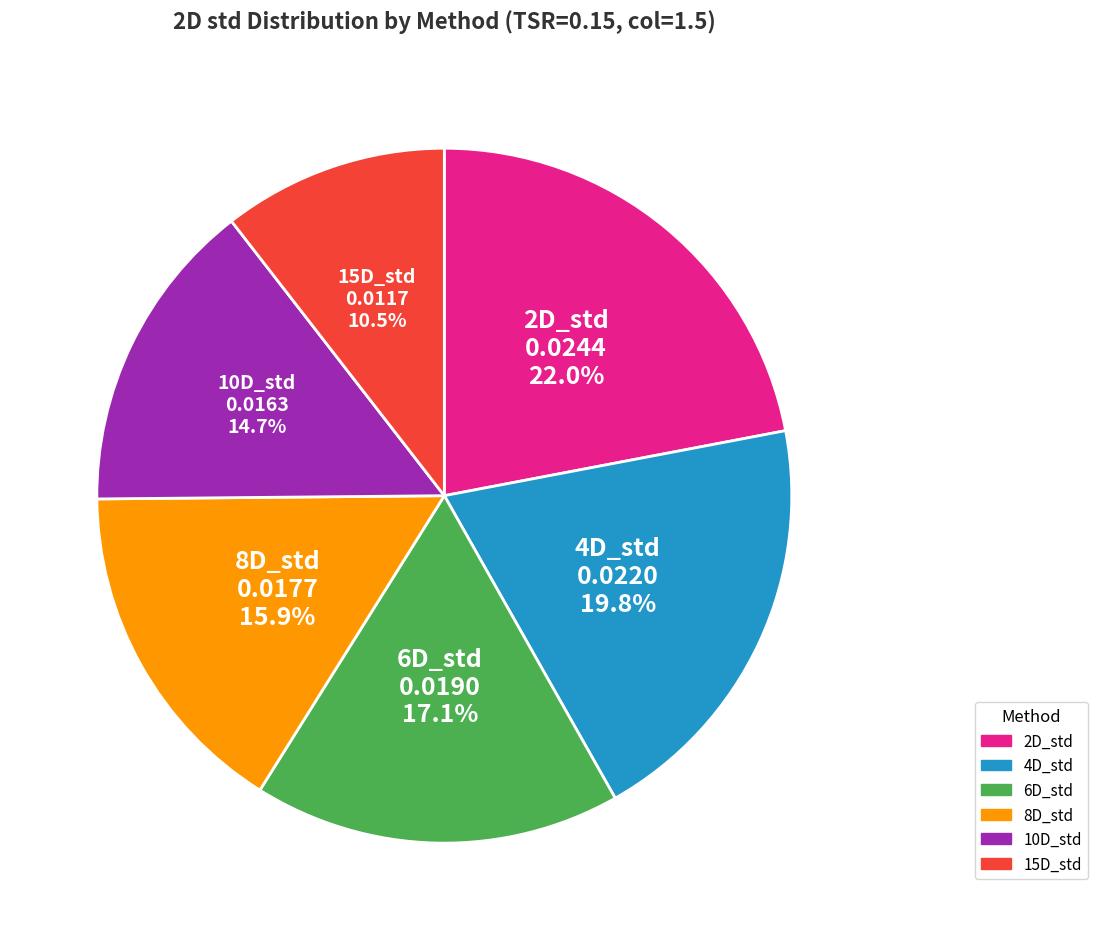

What percentage is the 2D_std slice, to the nearest percent?

22%